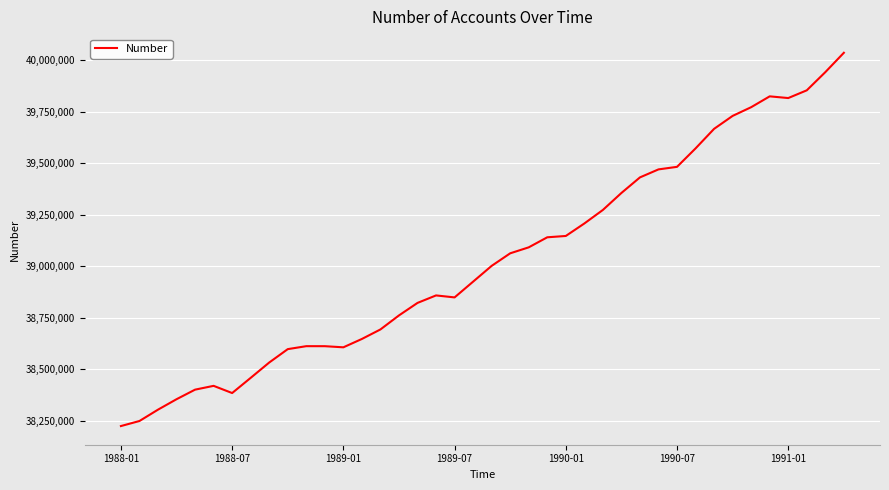

What is the smallest value displayed?

38225519